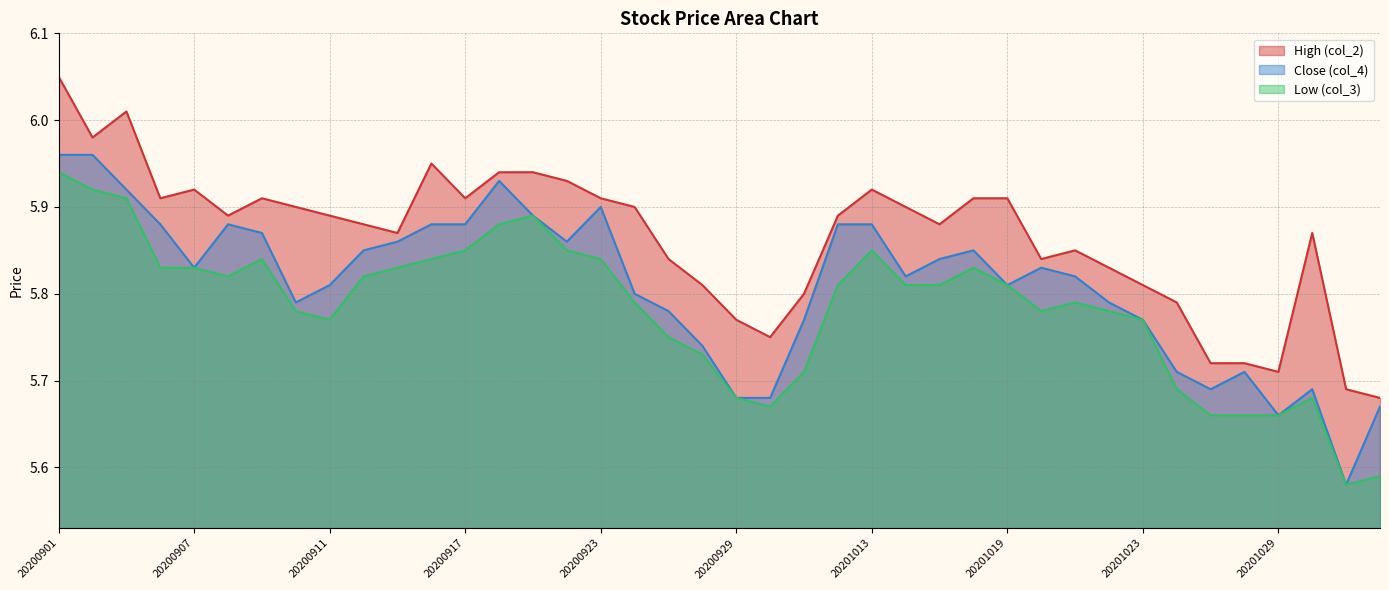

True or false: Low (col_3) and High (col_2) cross at least once.

False